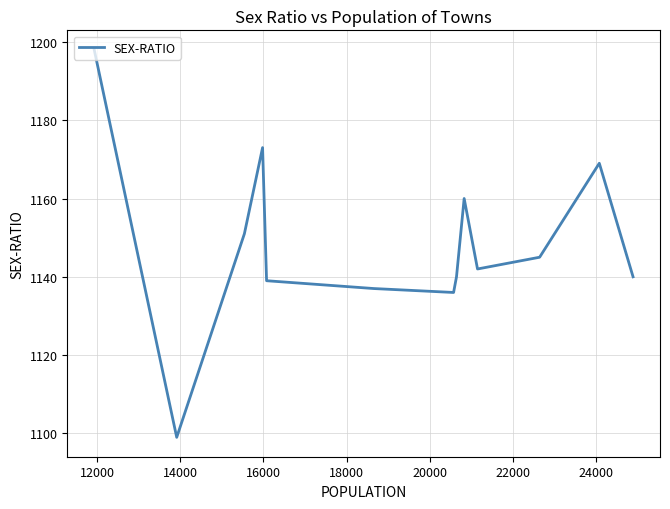

What is the average value?

1148